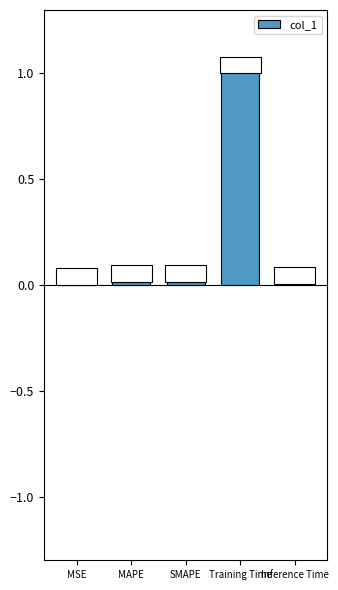

At which category does the chart reach its peak across all series?

Training Time